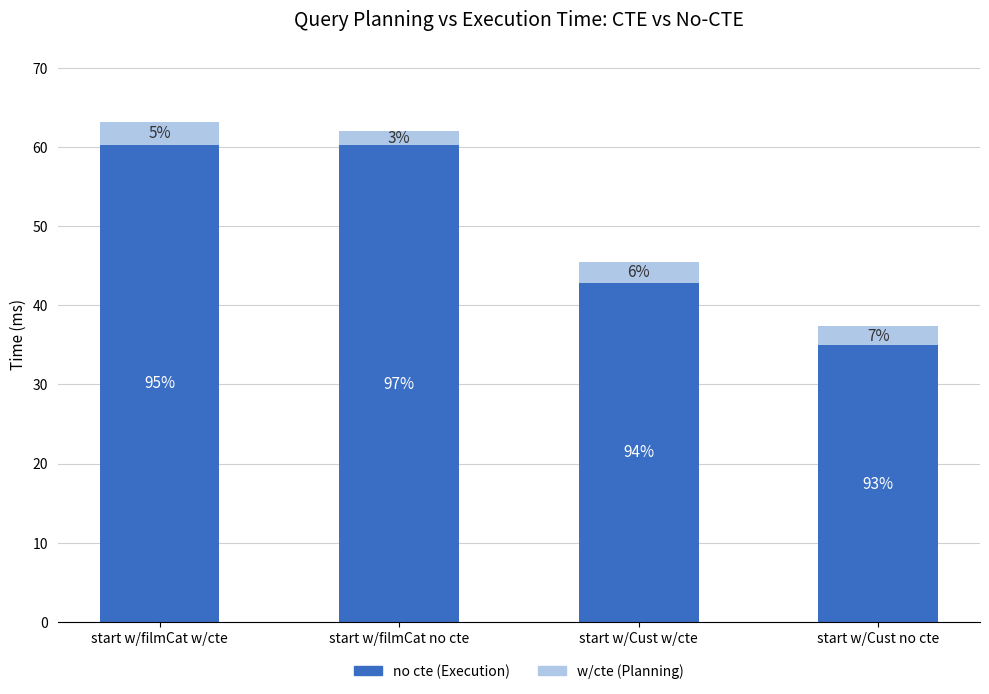

What are all the series names shown in the legend?

no cte (Execution), w/cte (Planning)